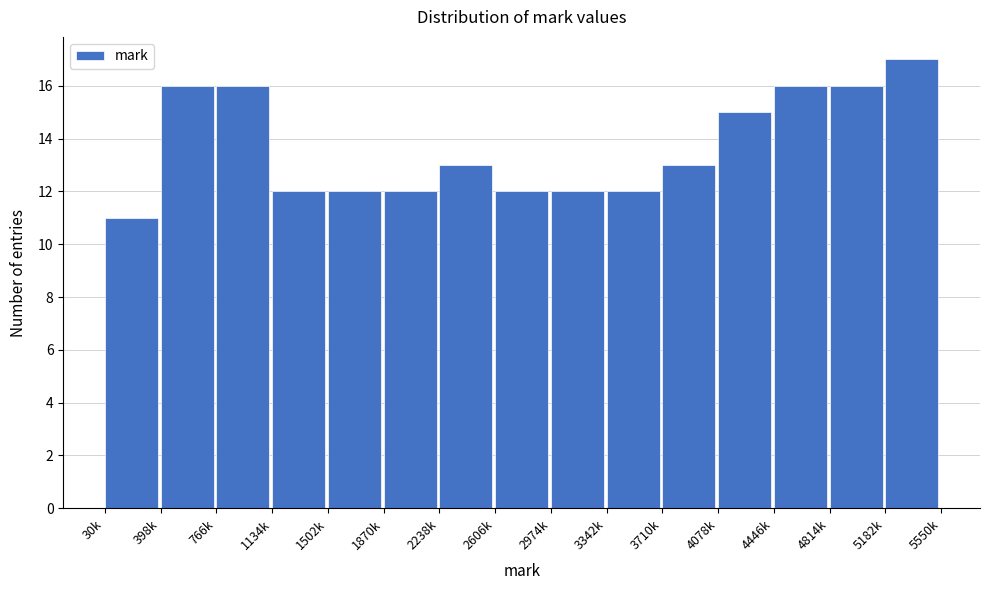

Reading right to left, list all the values displayed in this chart.

5182k=17	4814k=16	4446k=16	4078k=15	3710k=13	3342k=12	2974k=12	2606k=12	2238k=13	1870k=12	1502k=12	1134k=12	766k=16	398k=16	30k=11